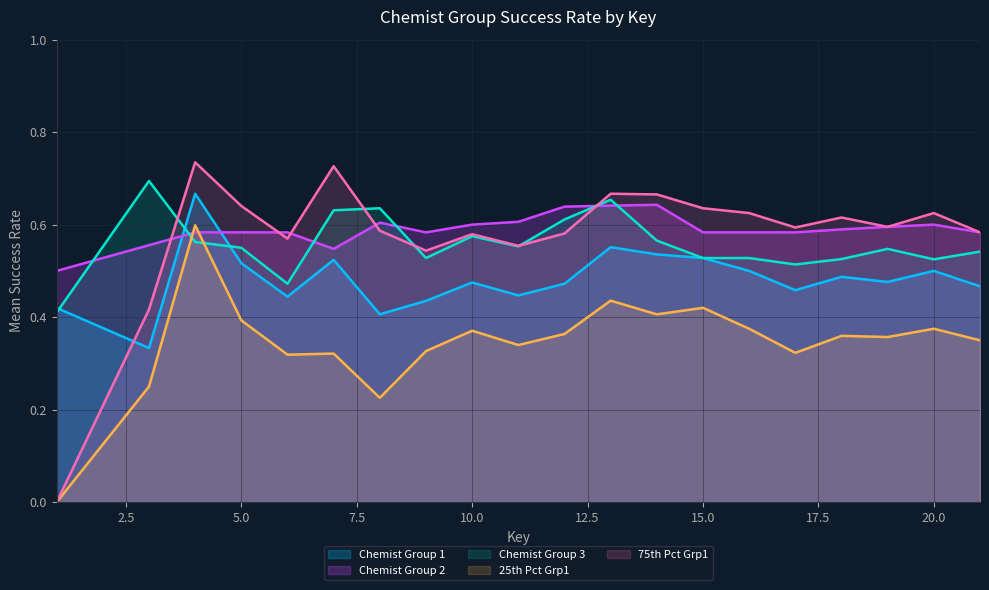

True or false: 75th Pct Grp1 and 25th Pct Grp1 intersect in this chart.

False